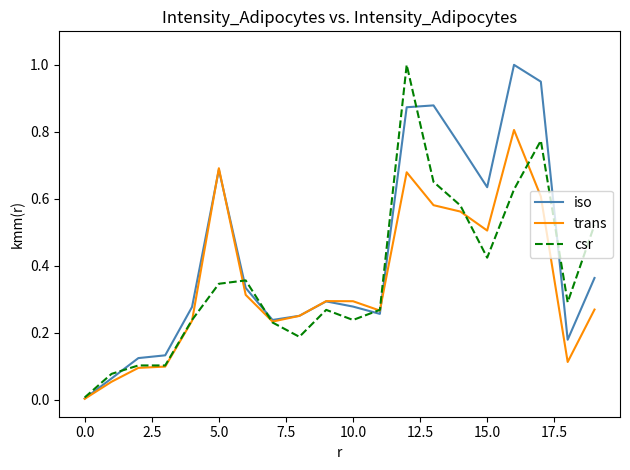

What is the maximum value for iso?

1.0